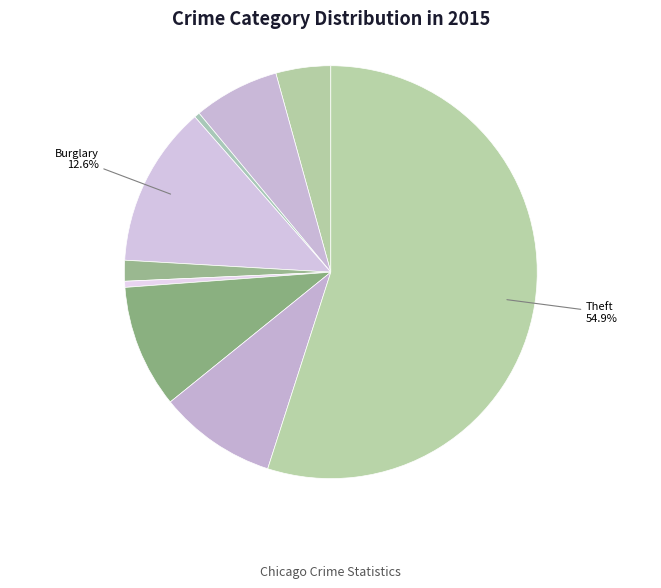

Count the number of slices in the pie.

9